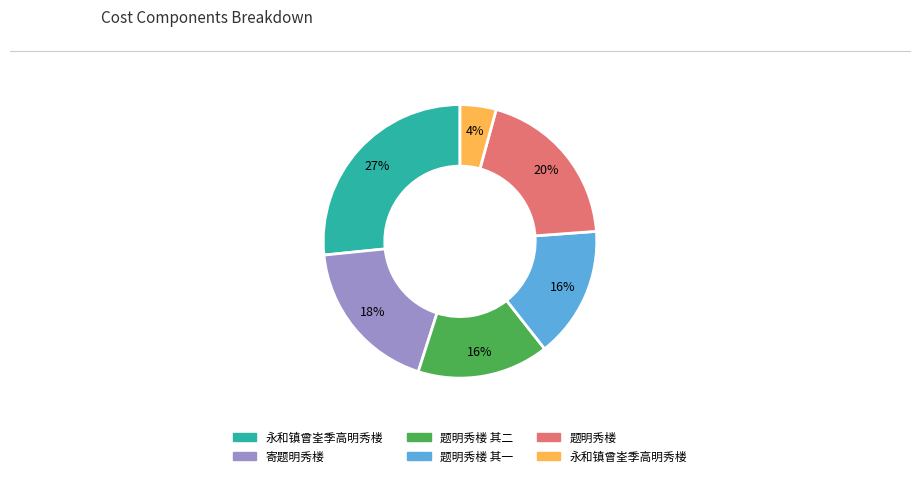

To the nearest percent, what is the average slice percentage?

17%